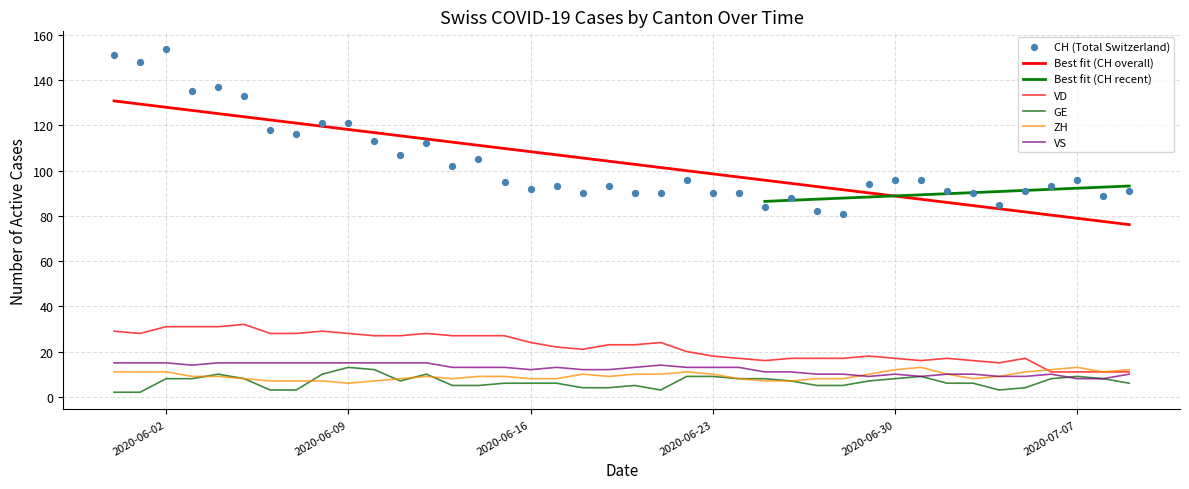

Which series contains the highest Y value?

CH